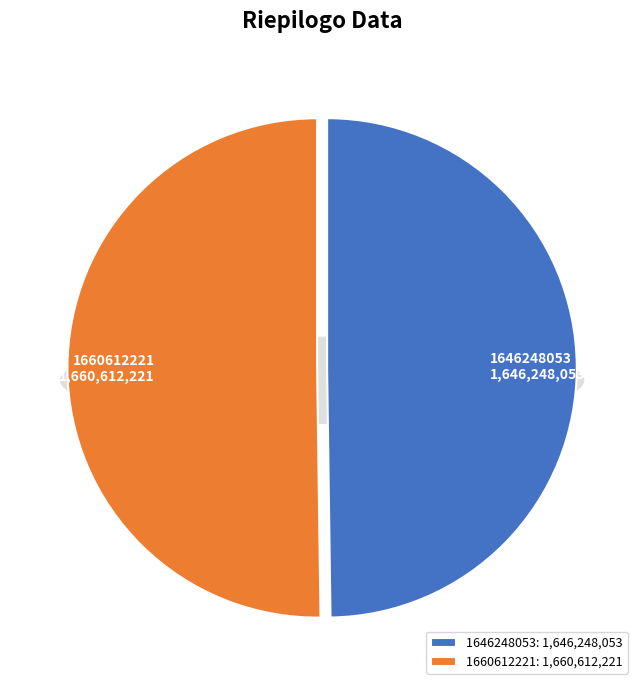

Approximately how many times larger is the value at 1660612221 compared to 1646248053?

1.0